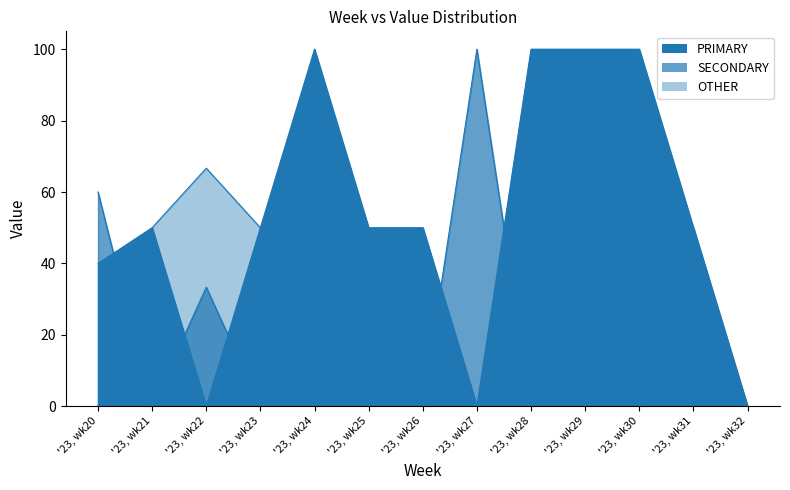

Is the value of PRIMARY at '23, wk24 greater than the value of OTHER at '23, wk28?

Yes